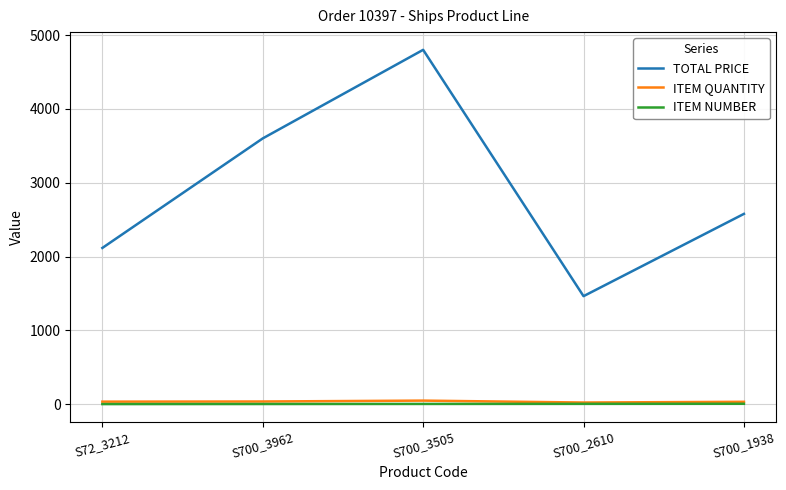

Where is TOTAL PRICE nearest to the value 3131?

S700_3962